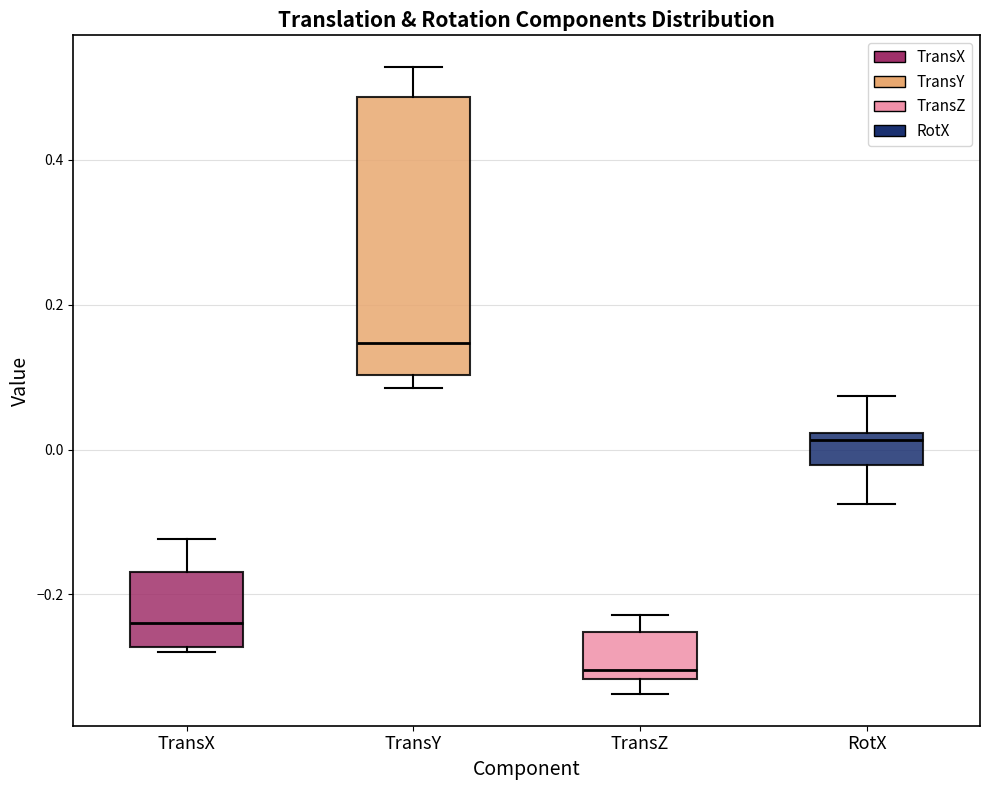

Which box's median line is the highest?

TransY